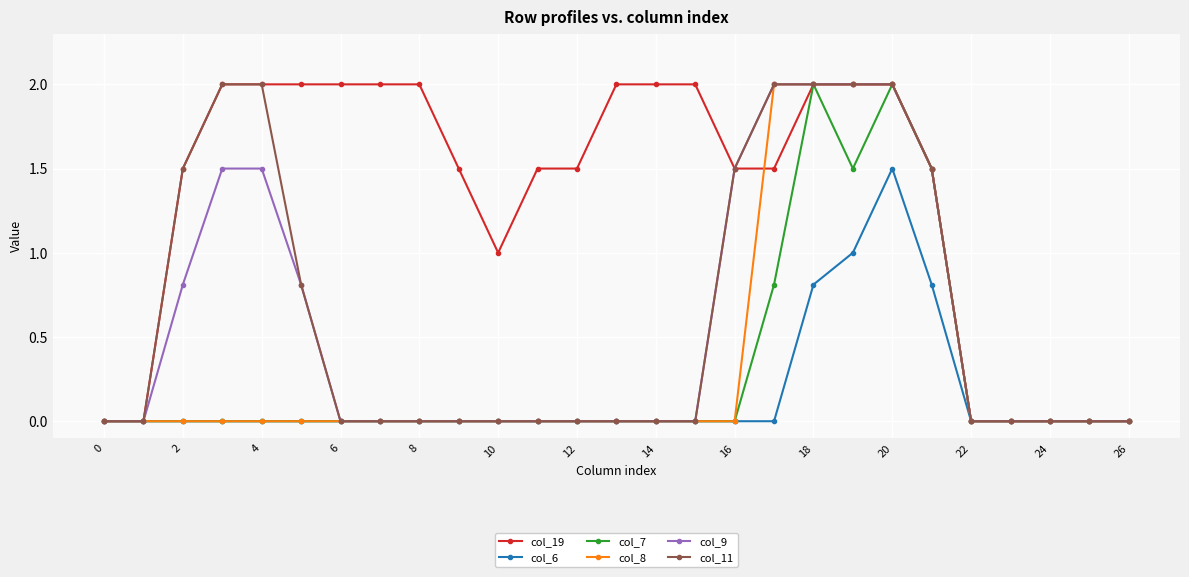

What is the greatest value displayed?

2.0